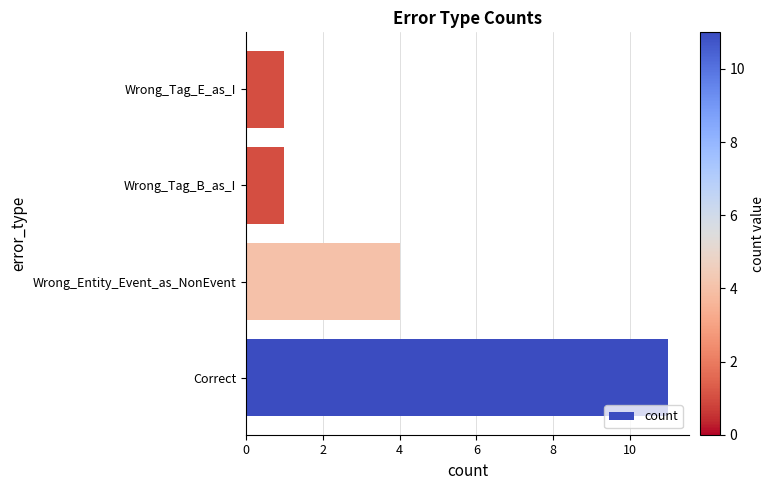

How many bars are there in total?

4